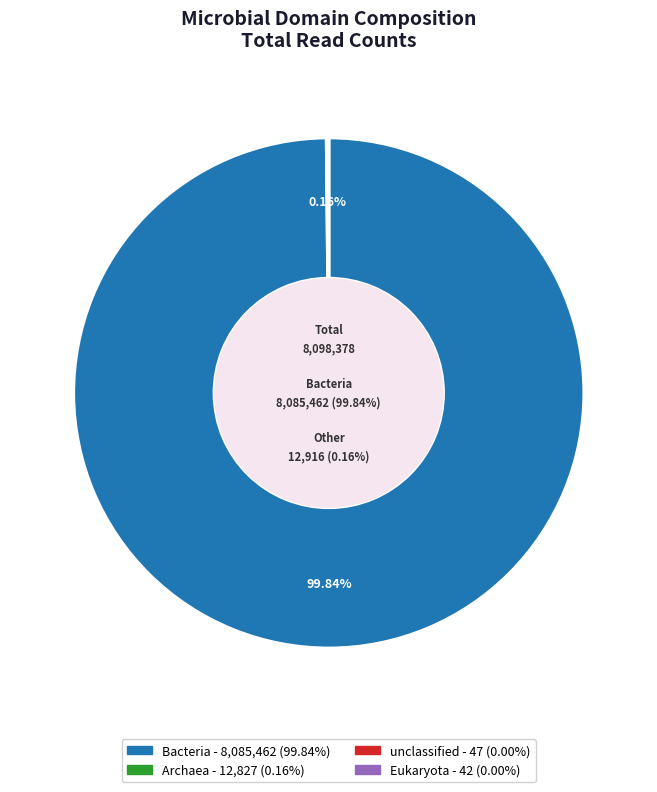

Is there a majority slice in this chart?

Yes